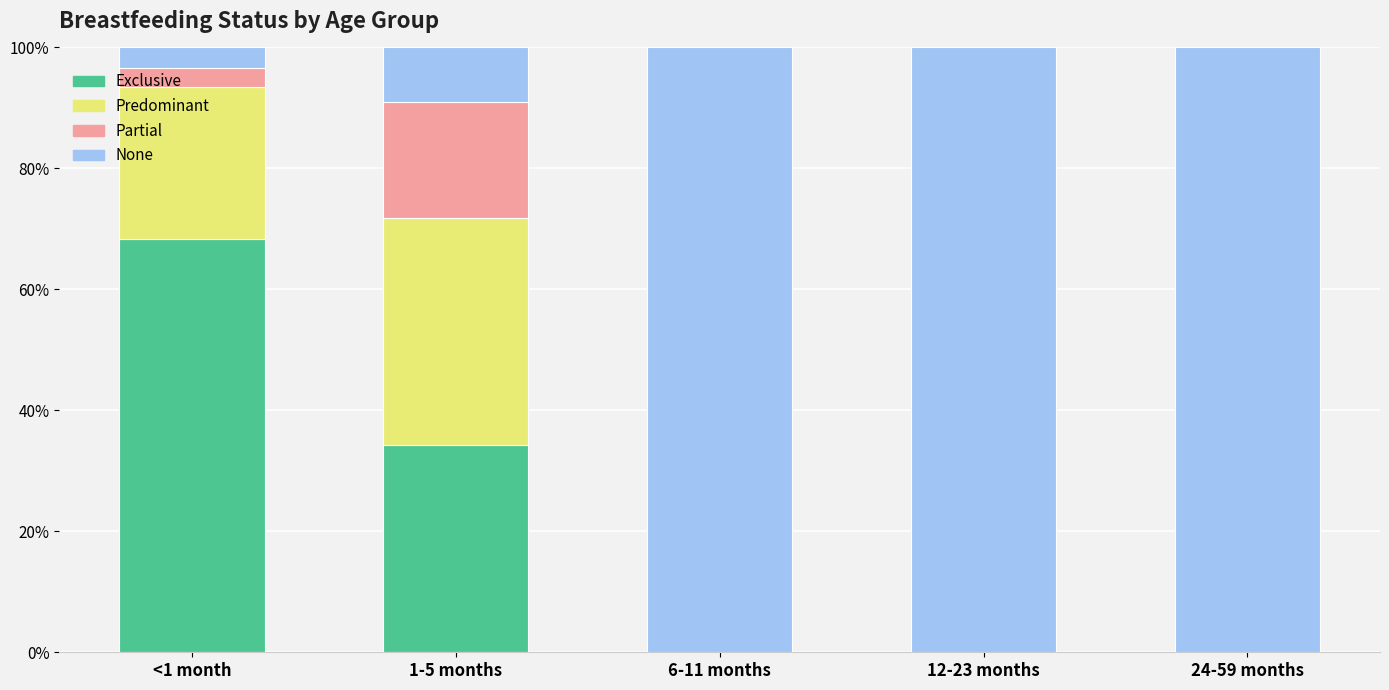

Count the Predominant values in the range 0 to 1.

5